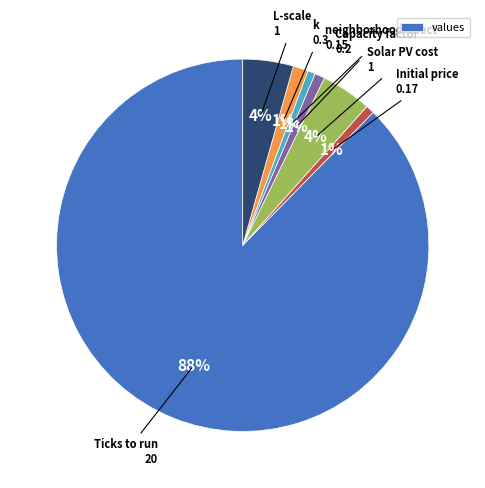

To the nearest percent, what is the average slice percentage?

14%